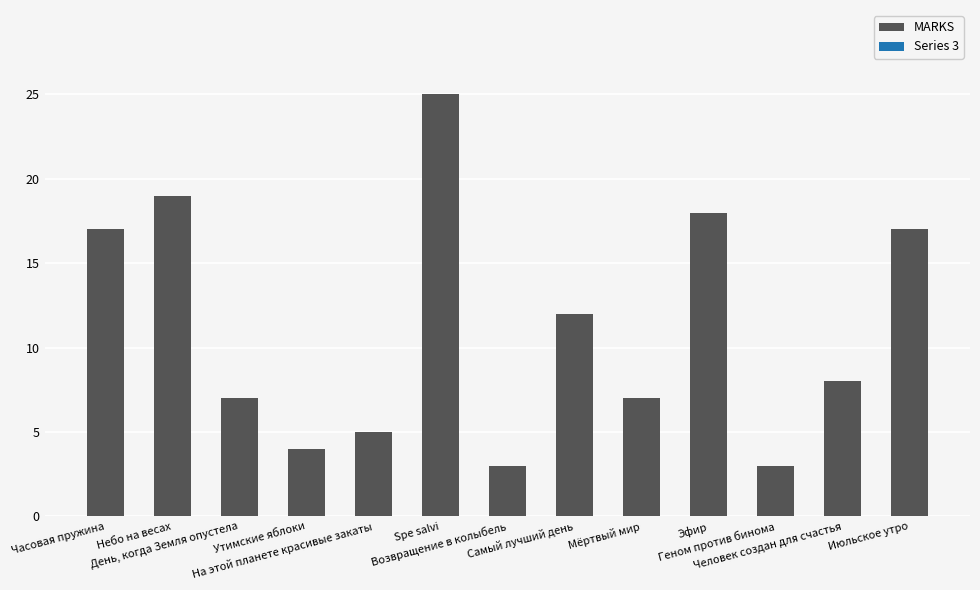

What is the label of the 8th bar from the right?

Spe salvi